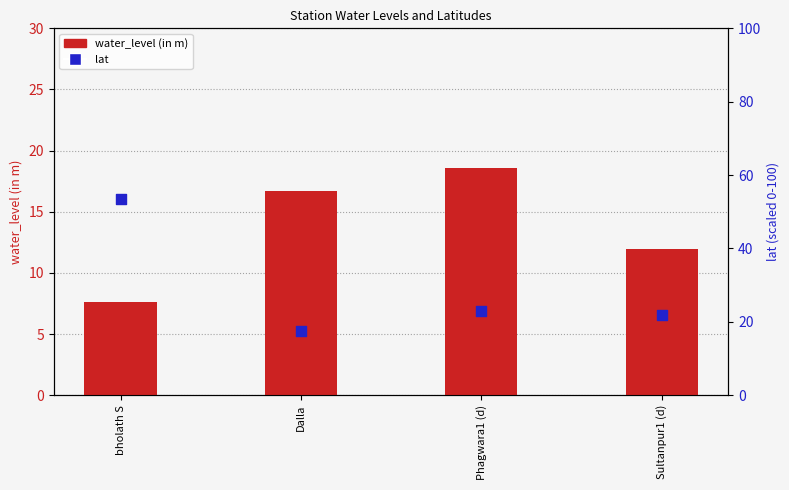

Which series has the largest total across all categories?

lat